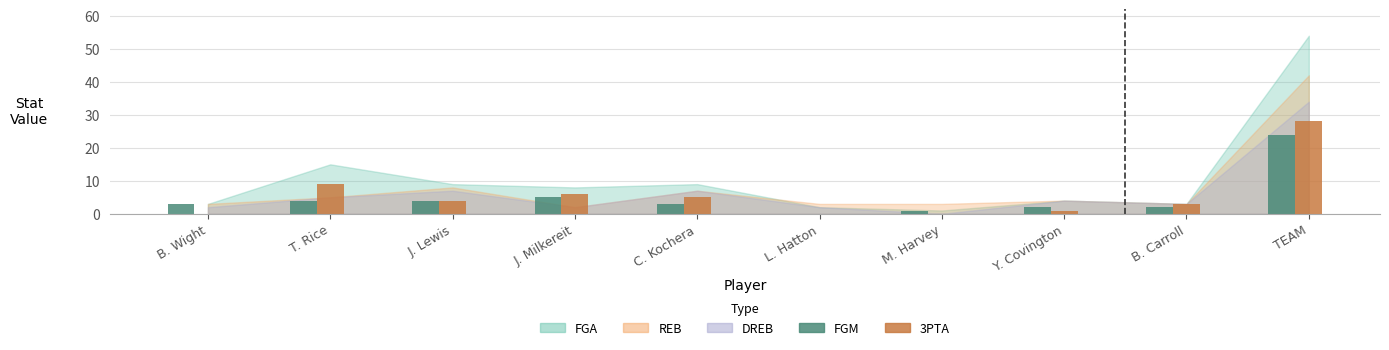

Is it true that 3PTA equals 37 at TEAM?

False